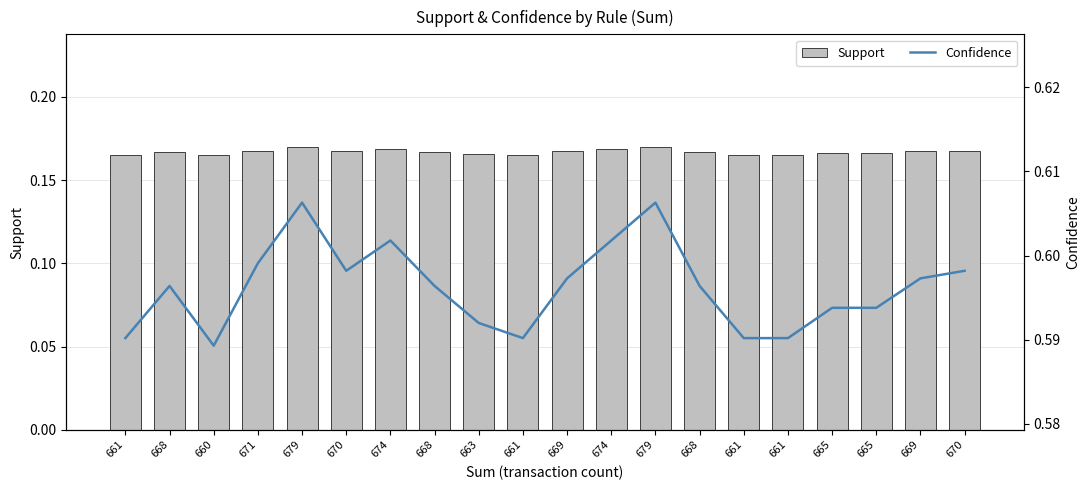

Between 661 and 669, which series saw the biggest shift?

Confidence